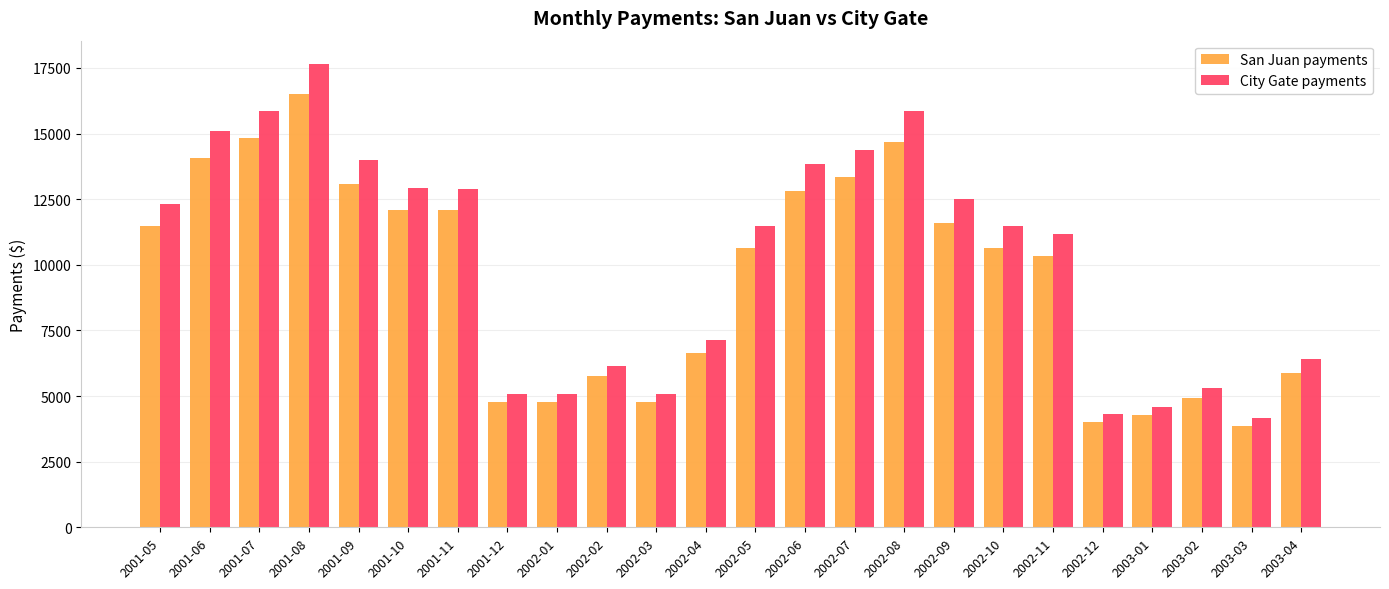

Where does the City Gate payments series first go above 11477?

2001-05